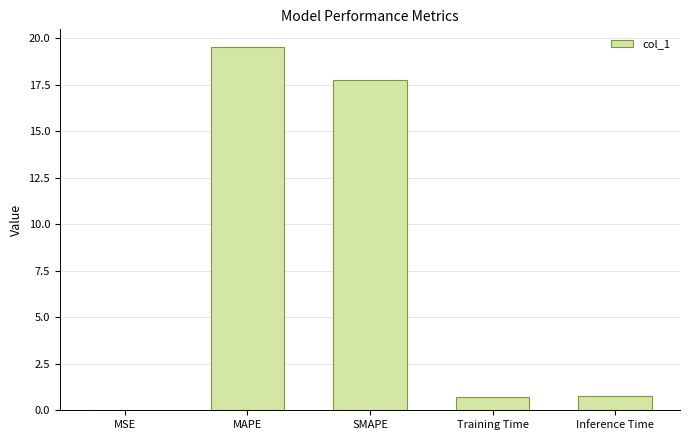

What is the sum of the values at SMAPE and Inference Time?

18.5